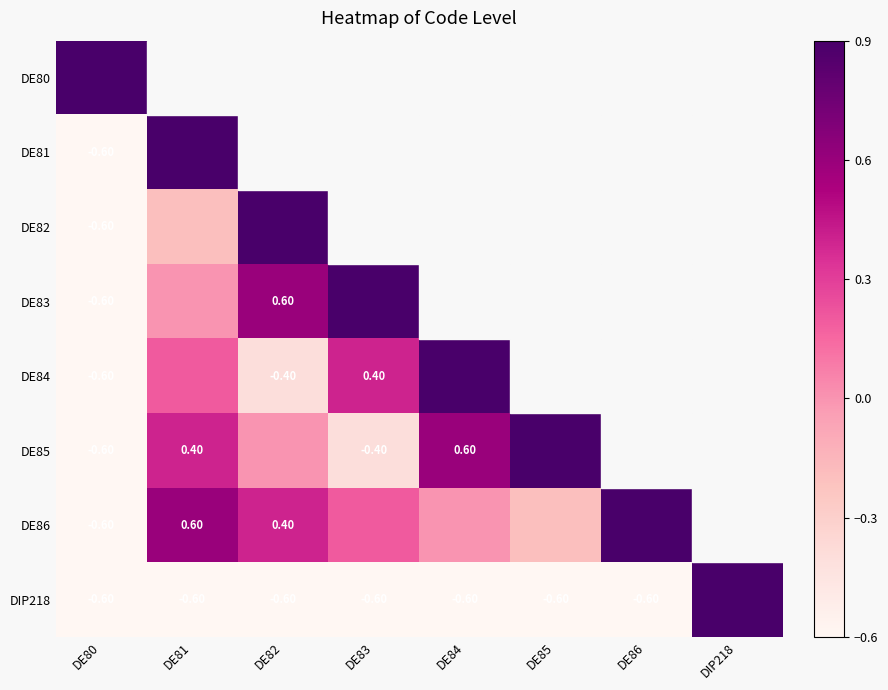

At how many categories does at least one series exceed 0?

8